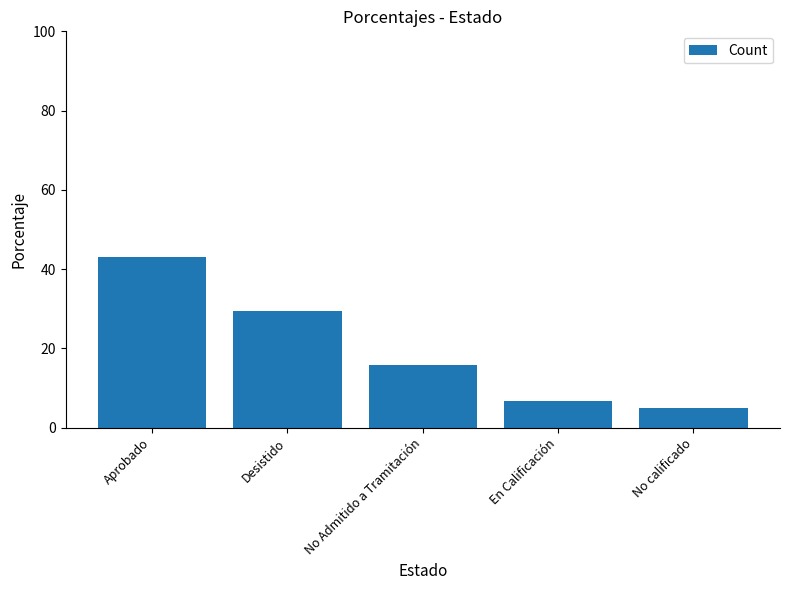

List the labels in order of value, smallest first.

No calificado, En Calificación, No Admitido a Tramitación, Desistido, Aprobado